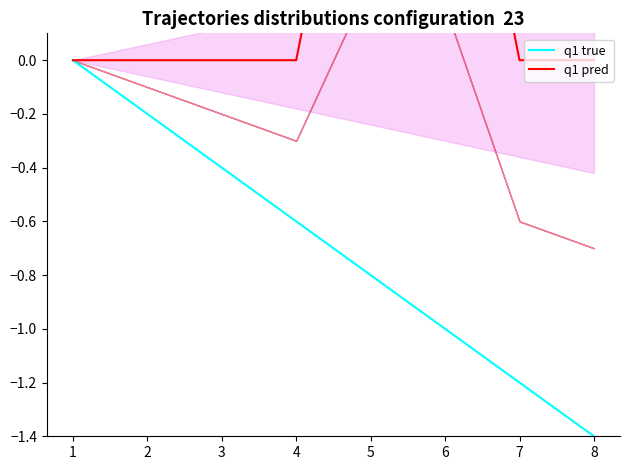

True or false: q1 true has more than 0 interior local peaks.

False